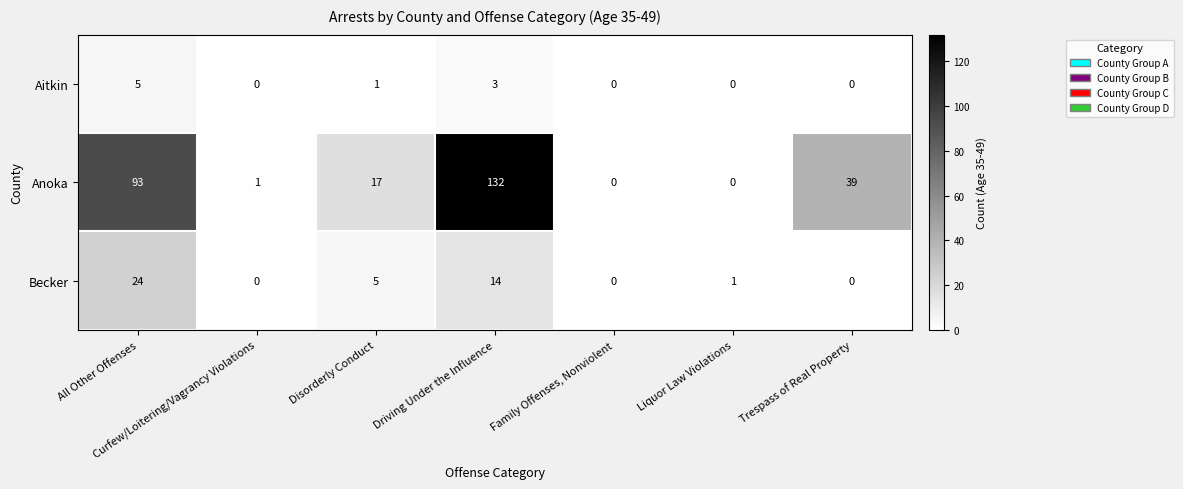

At how many categories does at least one series exceed 98?

1